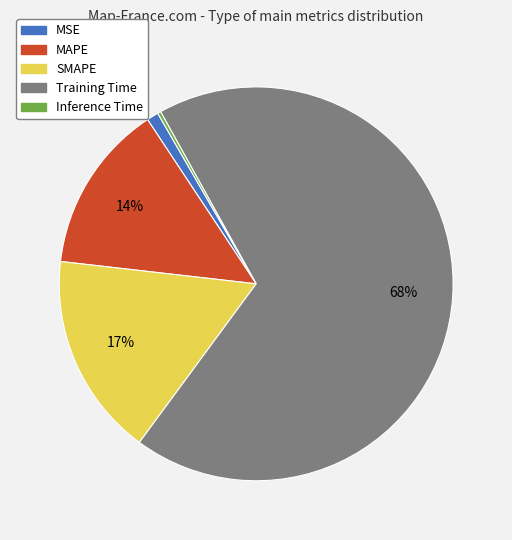

Is there any slice that represents more than half of the pie?

Yes